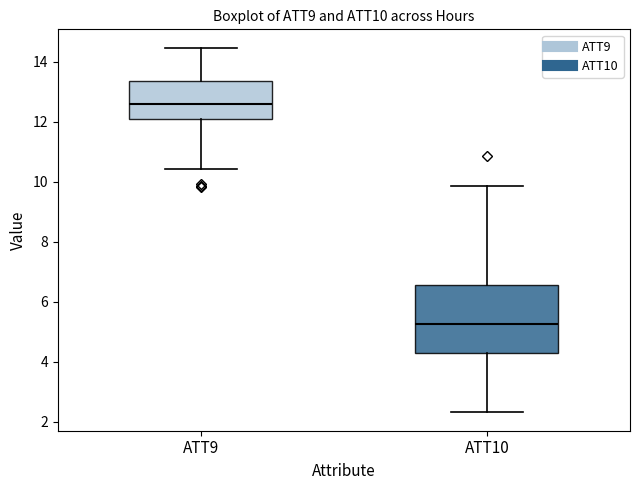

Reading left to right, read every box against the y-axis: the position of its median line, the range the box covers, and the ends of its whiskers. The values are not printed on the chart, so give them approximately, as read against the axis.

ATT9: median 12.6, box 12.2 to 13.4, whiskers 10.4 to 14.4
ATT10: median 5.2, box 4.2 to 6.6, whiskers 2.4 to 9.8